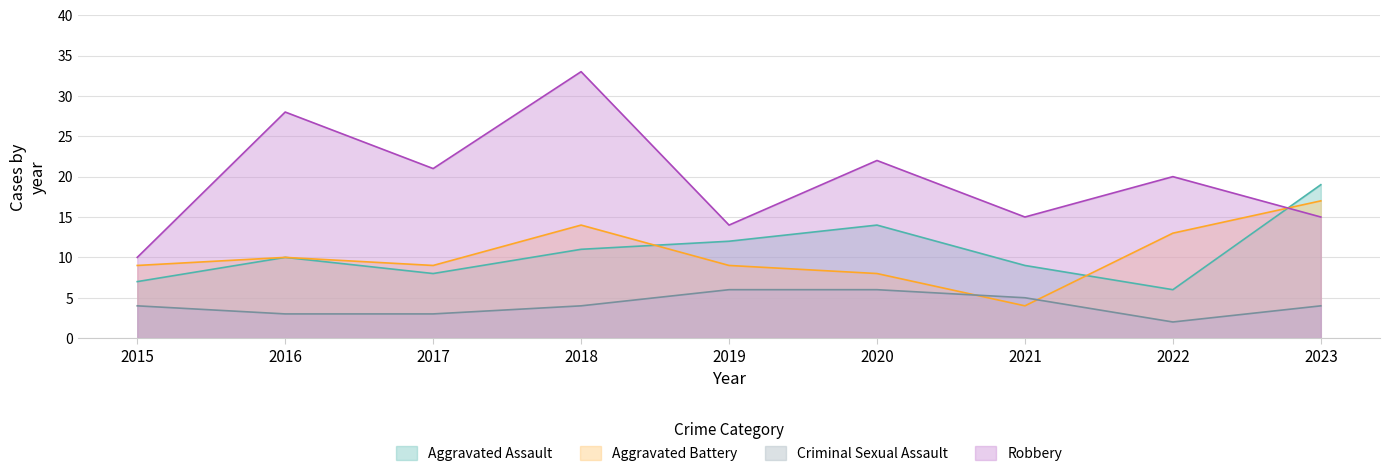

What are all the series names shown in the legend?

Aggravated Assault, Aggravated Battery, Criminal Sexual Assault, Robbery